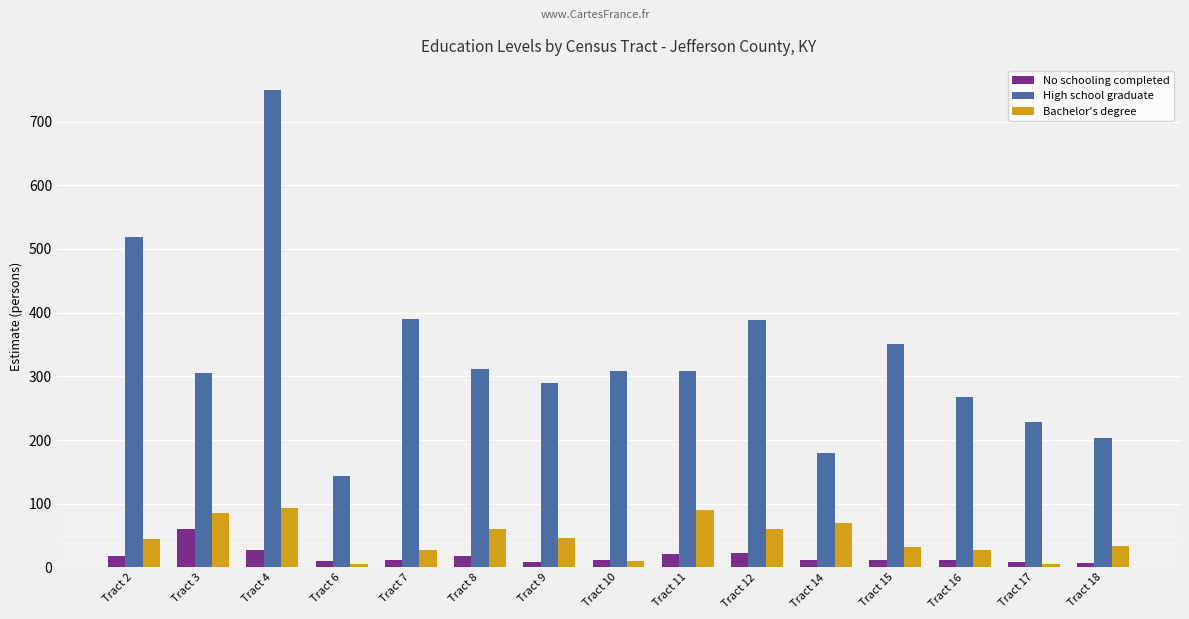

What value does the High school graduate series have at Tract 15, to the nearest 100?

400